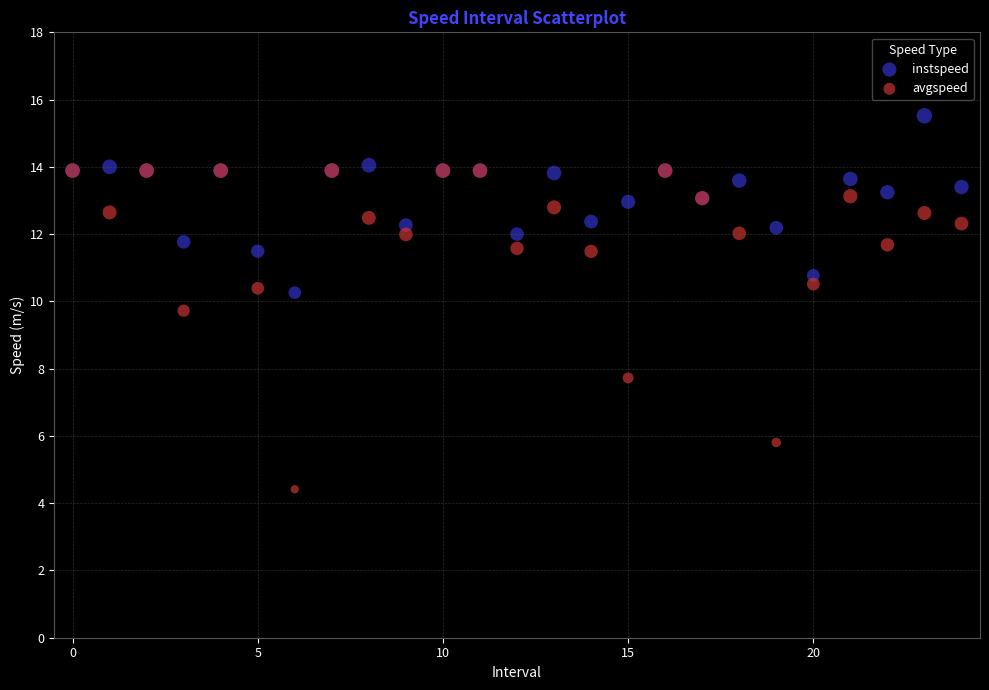

In the avgspeed series, what Y value is closest to 9?

9.7